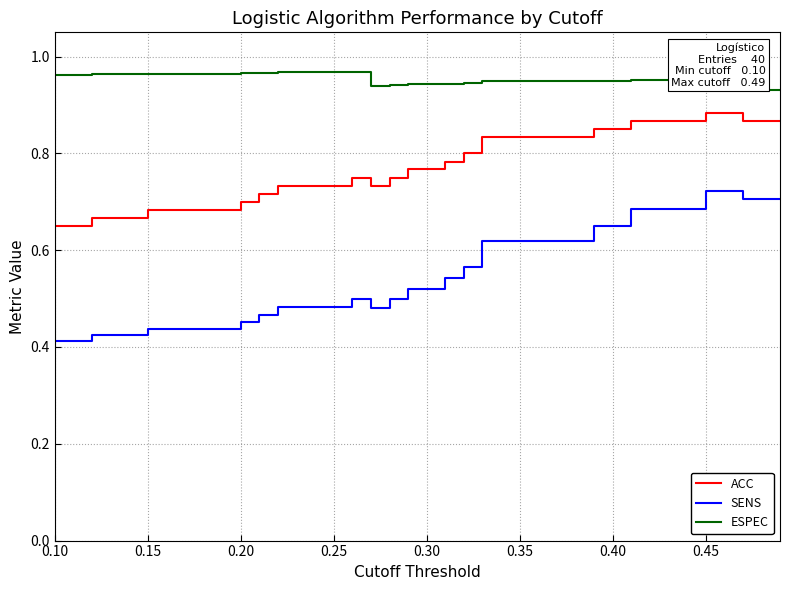

Is this an area chart (filled region under the line)?

No